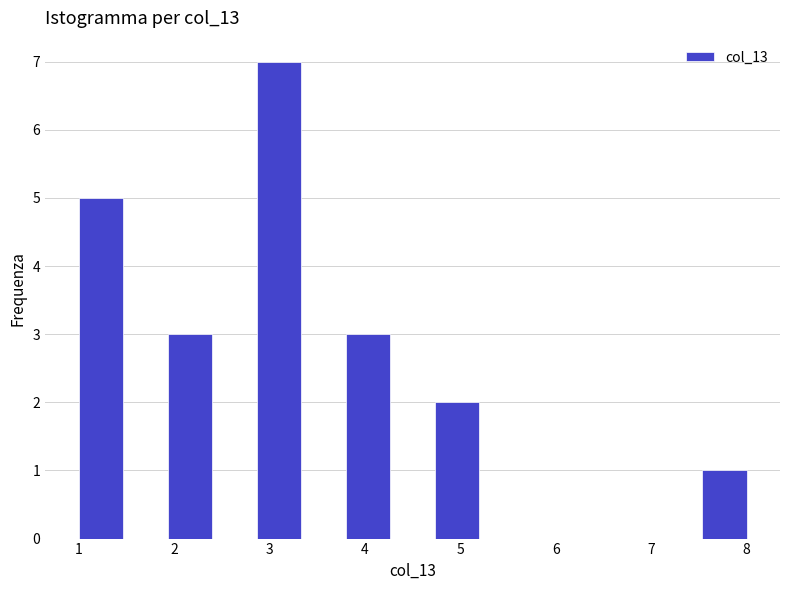

What is the height of the bar covering 4.7 to 5.2 on the x-axis? Neither the bar edges nor the heights are printed on the chart, so give them approximately, as read against the axes.

2